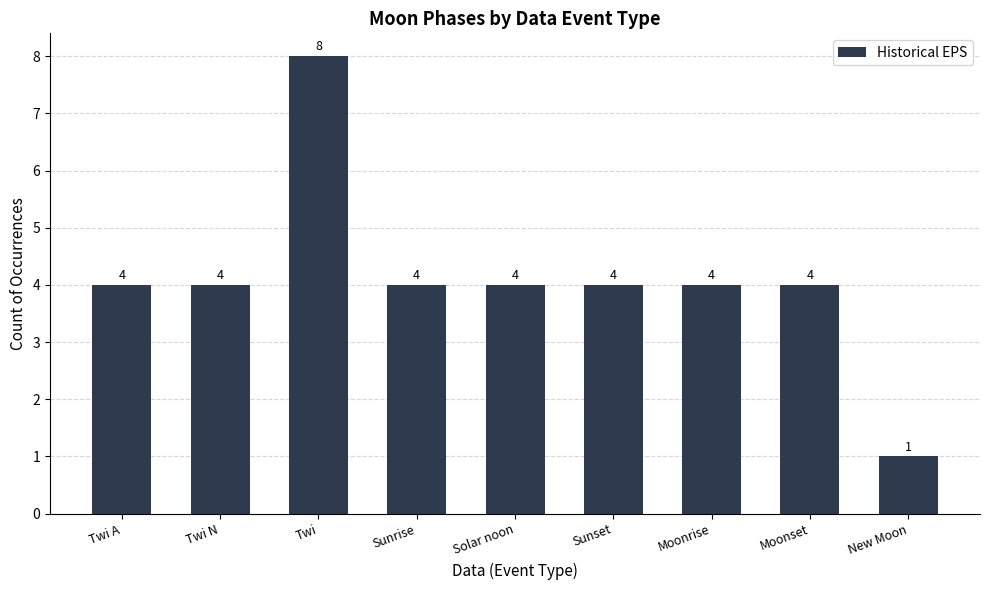

Reading right to left, what are all the values shown in this chart?

New Moon=1	Moonset=4	Moonrise=4	Sunset=4	Solar noon=4	Sunrise=4	Twi=8	Twi N=4	Twi A=4